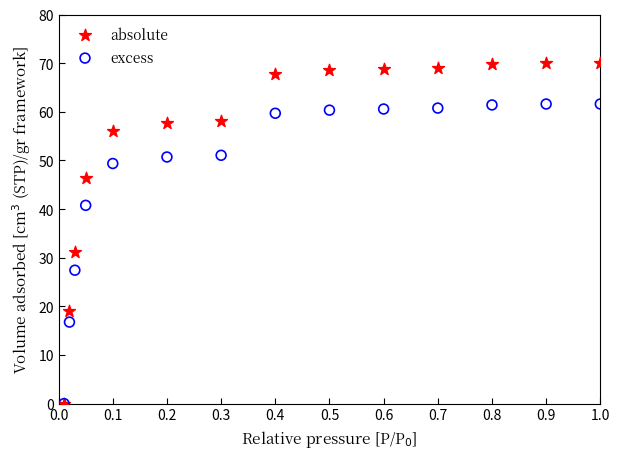

In the absolute series, what Y value is closest to 35?

31.2